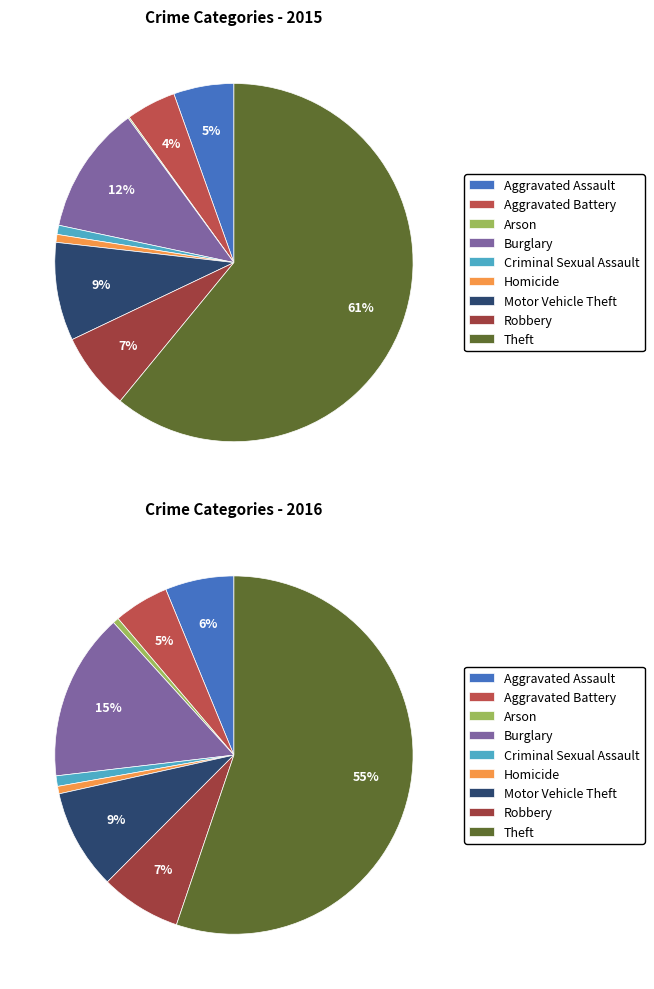

Does Theft represent more than half of the total?

Yes